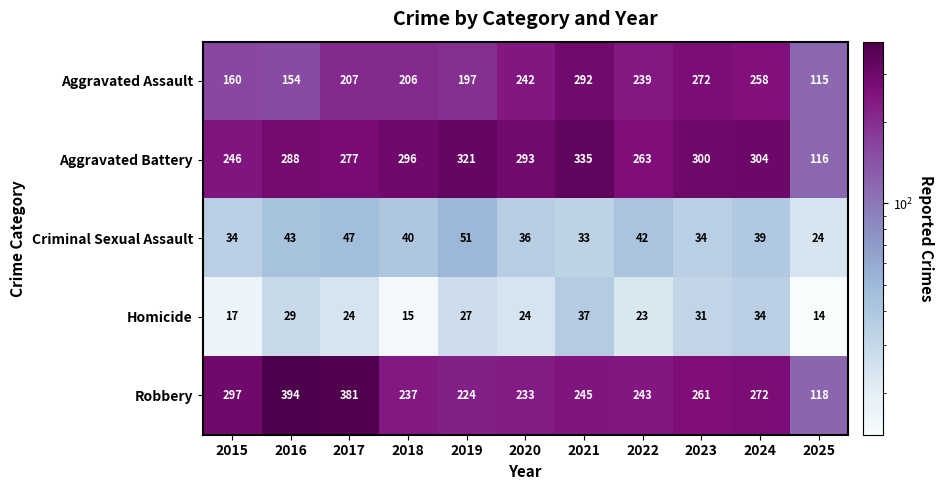

Which series has the largest range (max minus min)?

Robbery